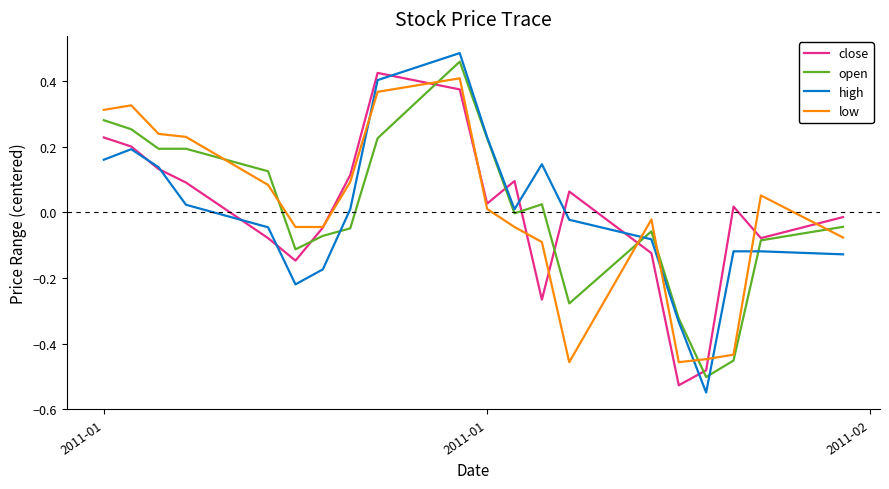

What are all the series names shown in the legend?

close, open, high, low